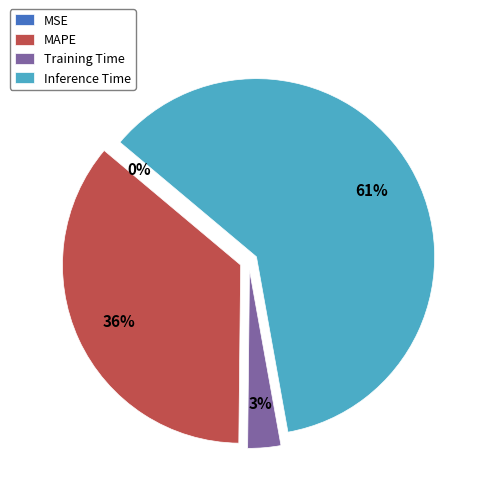

Which has a higher value, MAPE or Training Time?

MAPE